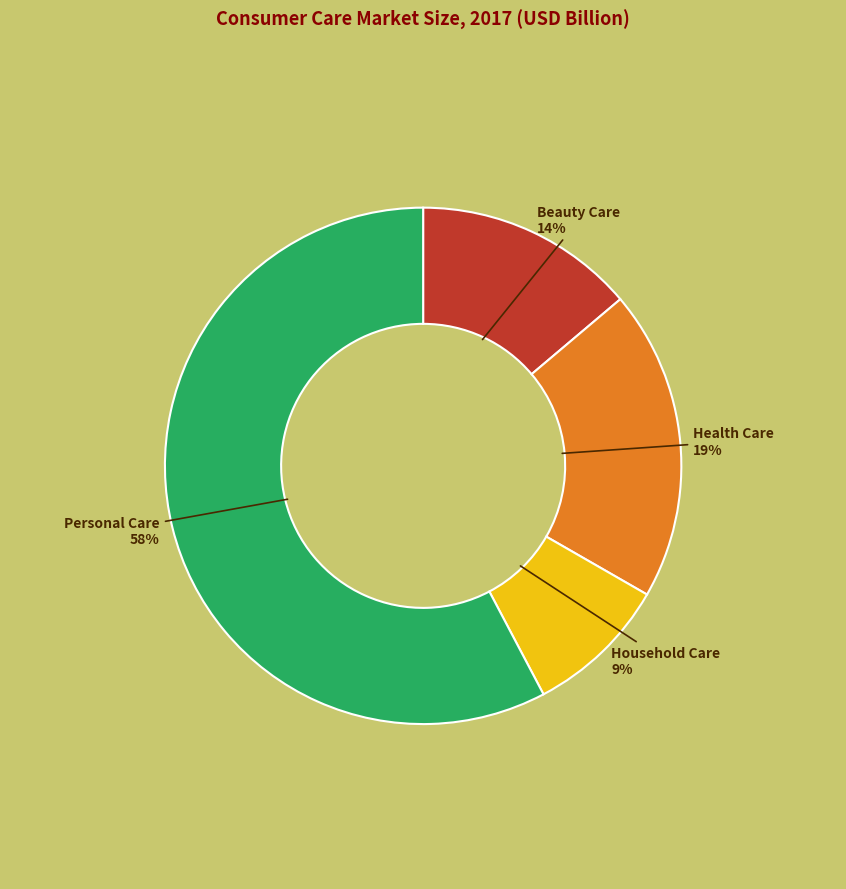

To the nearest percent, what is the difference between the largest and smallest slice percentages?

49%